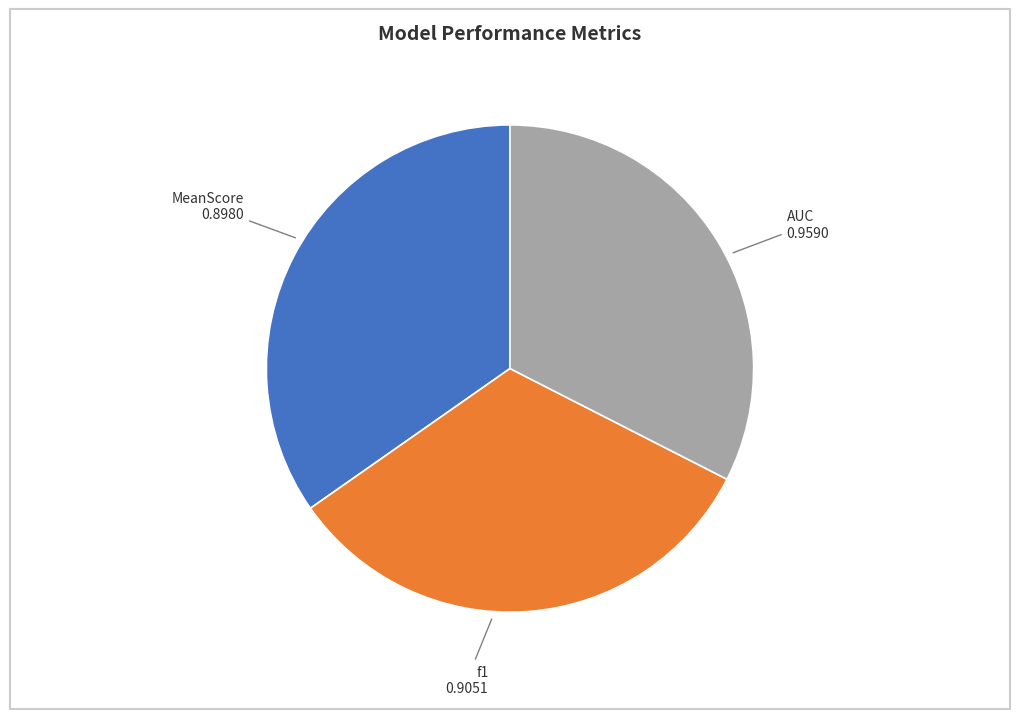

Which category has the biggest portion of the pie?

AUC